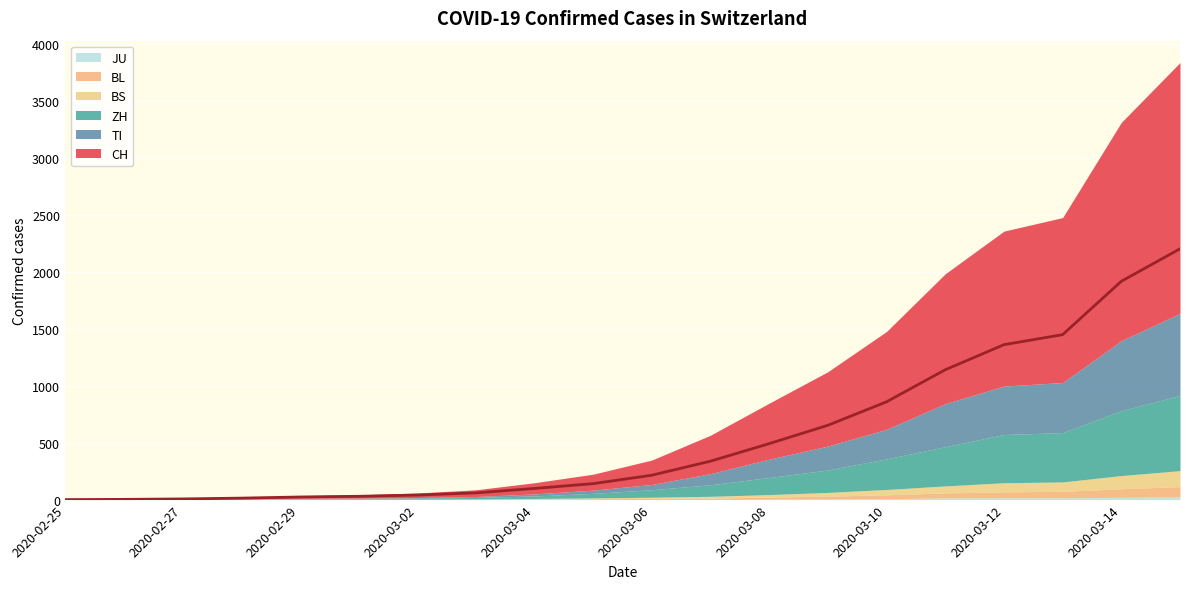

After their last crossing, which series has the higher values: BL or BS?

BS